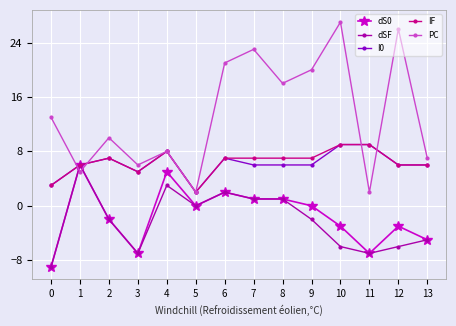

Reading left to right, transcribe all the data shown in this chart.

dS0: 0=-9	1=6	2=-2	3=-7	4=5	5=0	6=2	7=1	8=1	9=0	10=-3	11=-7	12=-3	13=-5
dSF: 0=-9	1=6	2=-2	3=-7	4=3	5=0	6=2	7=1	8=1	9=-2	10=-6	11=-7	12=-6	13=-5
I0: 0=3	1=6	2=7	3=5	4=8	5=2	6=7	7=6	8=6	9=6	10=9	11=9	12=6	13=6
IF: 0=3	1=6	2=7	3=5	4=8	5=2	6=7	7=7	8=7	9=7	10=9	11=9	12=6	13=6
PC: 0=13	1=5	2=10	3=6	4=8	5=2	6=21	7=23	8=18	9=20	10=27	11=2	12=26	13=7